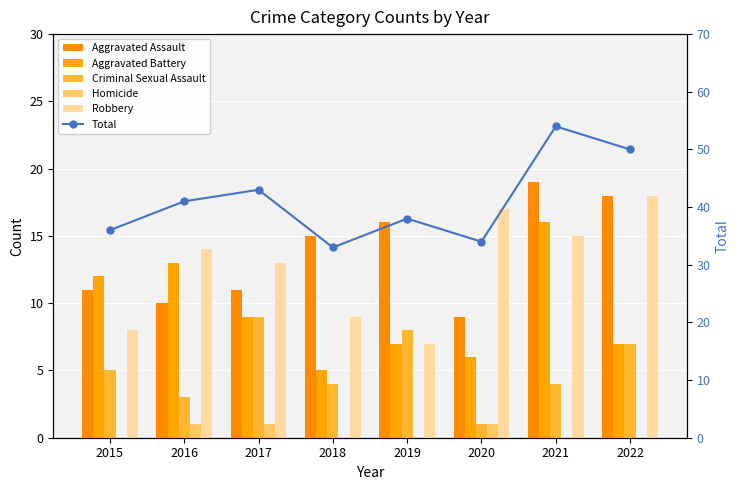

Is it true that Homicide equals 0 at 2016?

False